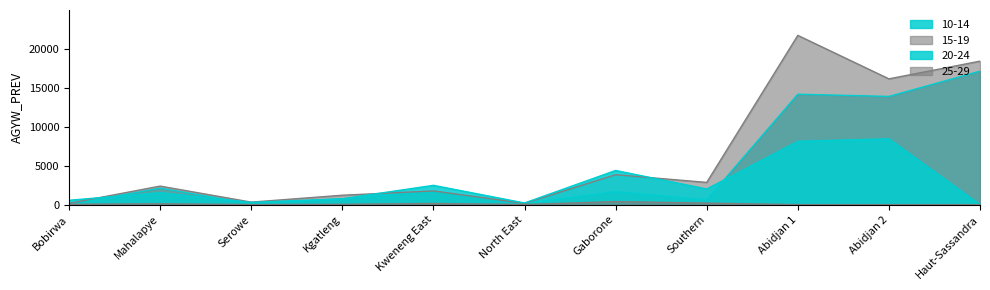

Rank the series by their average value, from highest to lowest.

15-19, 10-14, 20-24, 25-29